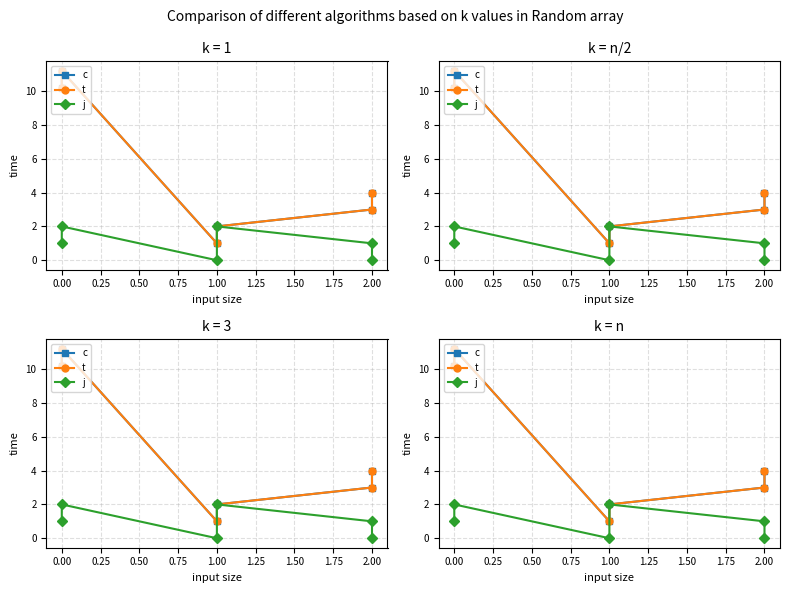

How many lines are shown in the chart?

3